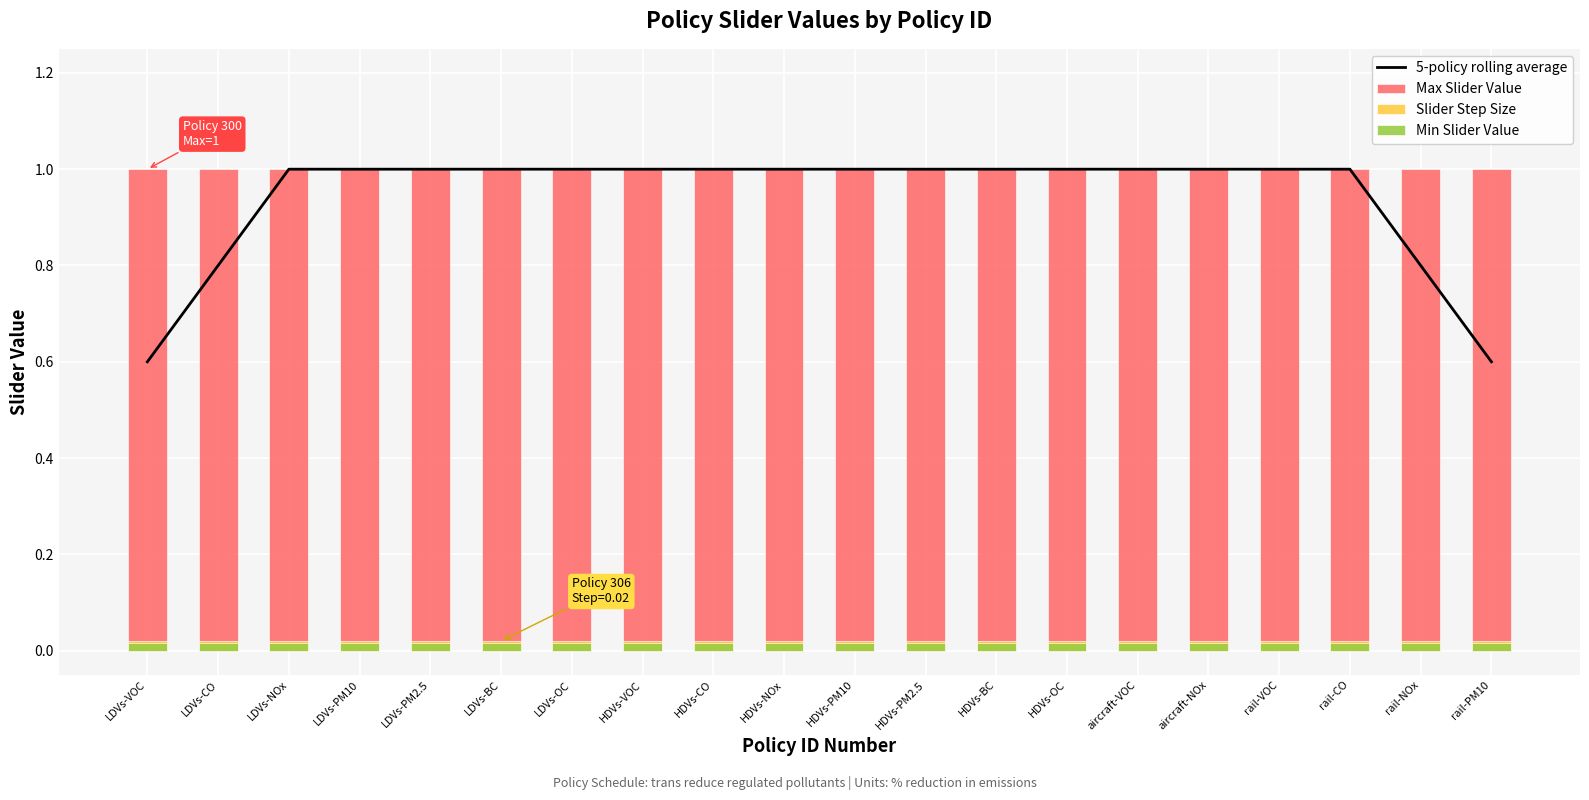

At which category is the sum across all series the highest?

LDVs-NOx